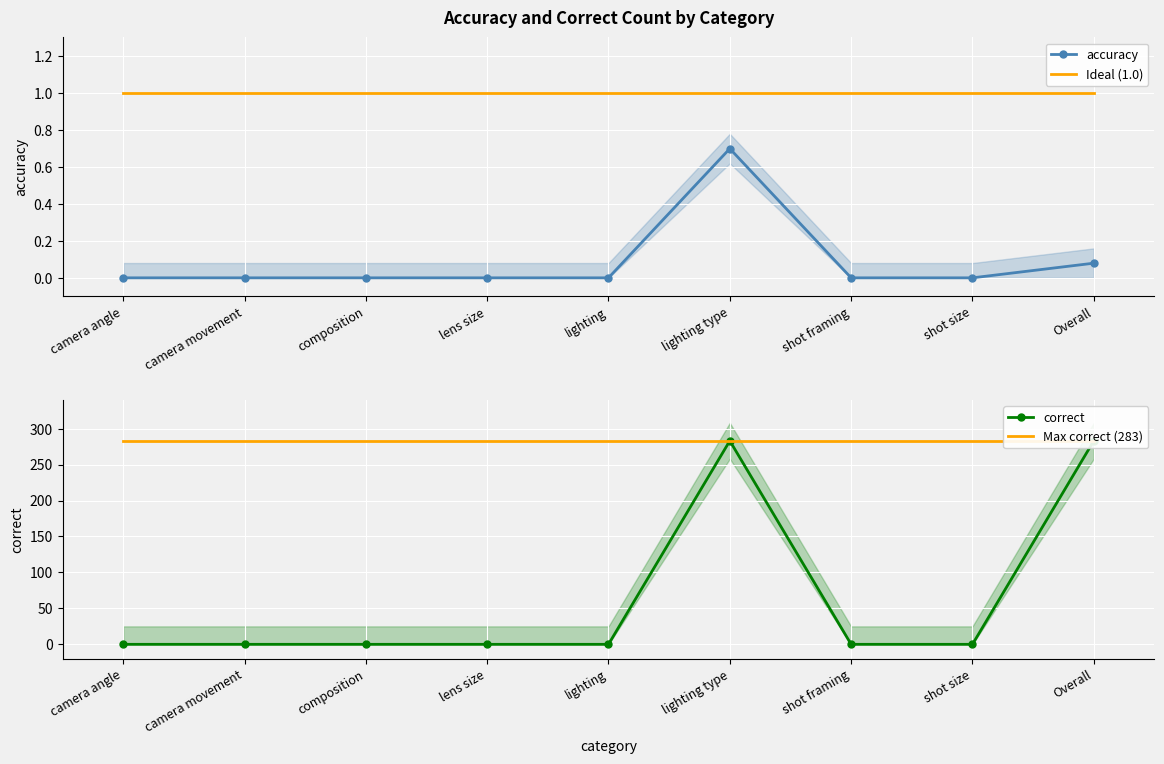

Reading left to right, what are all the values shown in this chart?

accuracy: camera angle=0.0	camera movement=0.0	composition=0.0	lens size=0.0	lighting=0.0	lighting type=0.7	shot framing=0.0	shot size=0.0	Overall=0.1
Ideal (1.0): camera angle=1.0	camera movement=1.0	composition=1.0	lens size=1.0	lighting=1.0	lighting type=1.0	shot framing=1.0	shot size=1.0	Overall=1.0
correct: camera angle=0.0	camera movement=0.0	composition=0.0	lens size=0.0	lighting=0.0	lighting type=283.0	shot framing=0.0	shot size=0.0	Overall=283.0
Max correct (283): camera angle=283.0	camera movement=283.0	composition=283.0	lens size=283.0	lighting=283.0	lighting type=283.0	shot framing=283.0	shot size=283.0	Overall=283.0